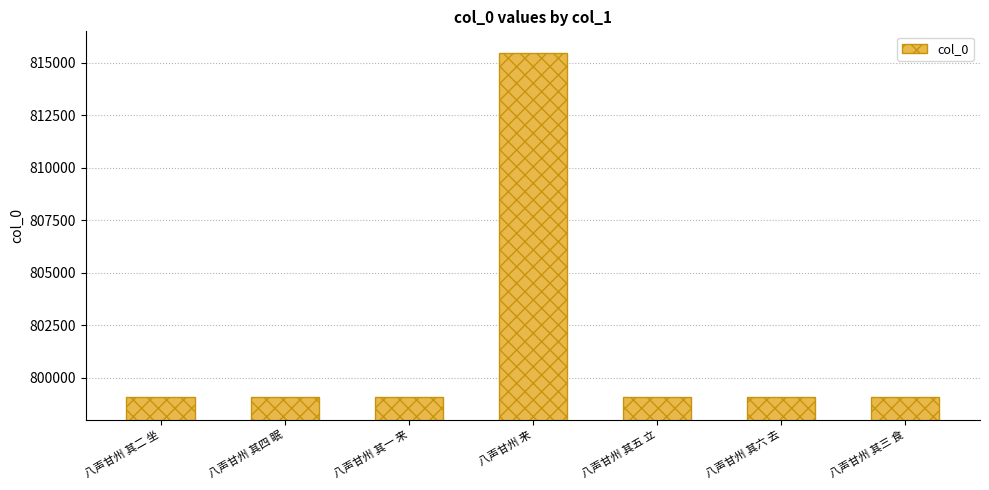

At which label is the value closest to 807292?

八声甘州 其六 去